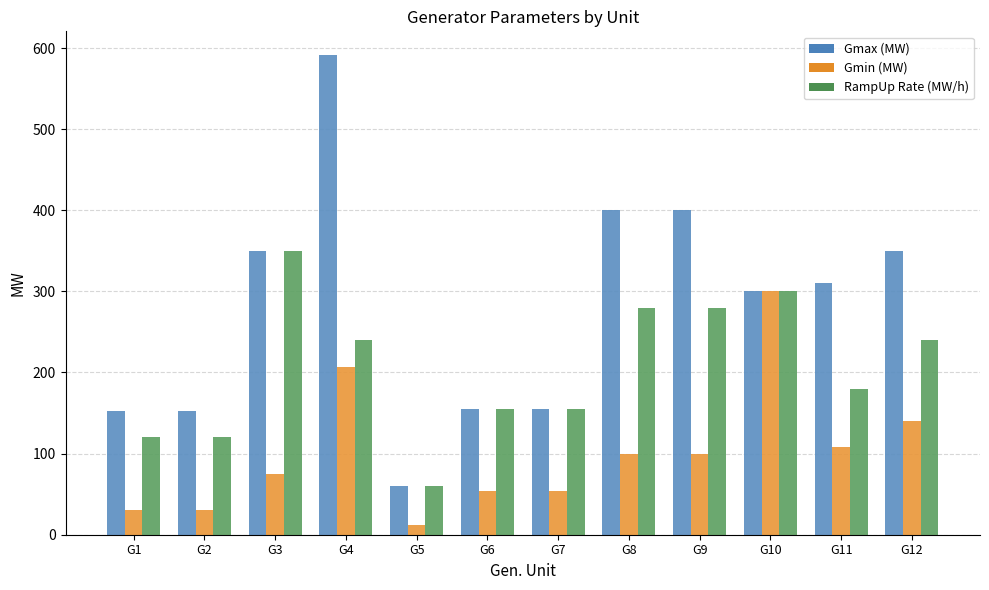

Is the value of RampUp Rate (MW/h) at G11 greater than the value of Gmax (MW) at G1?

Yes